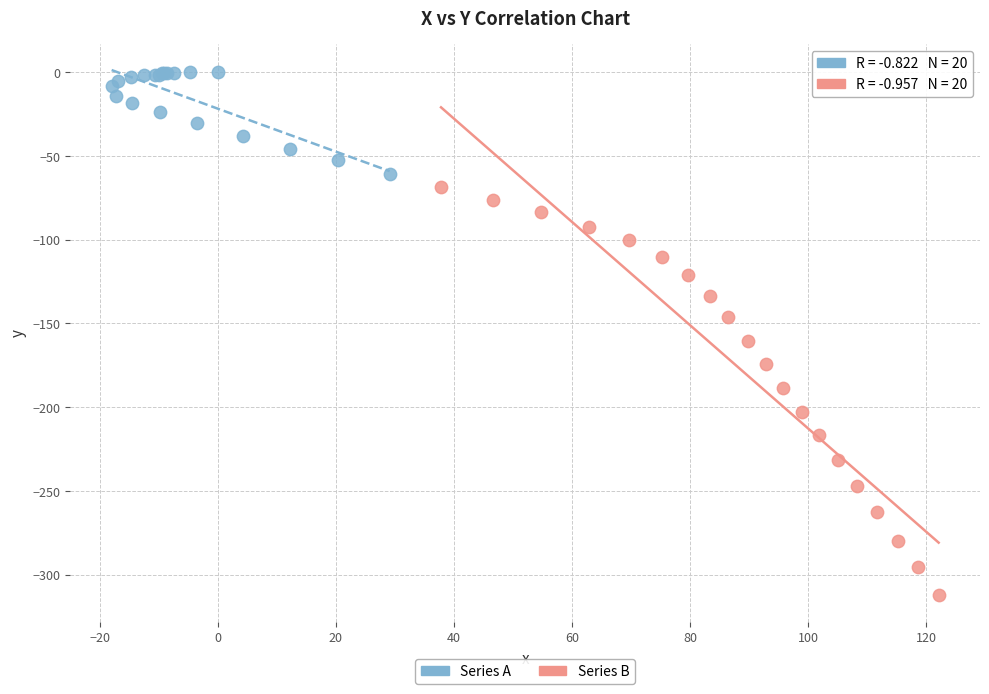

Which series contains the lowest Y value?

Series B